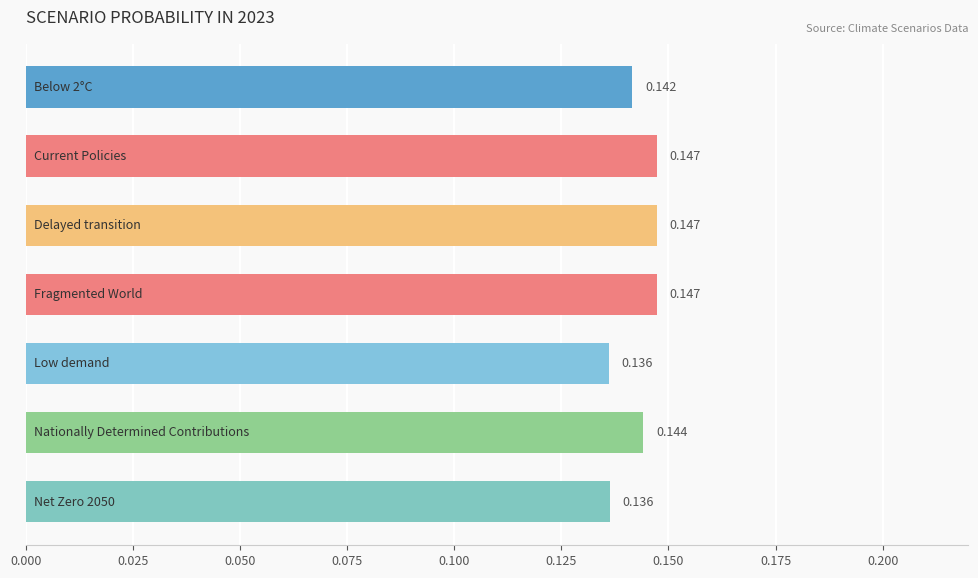

How many series are shown in this chart?

1